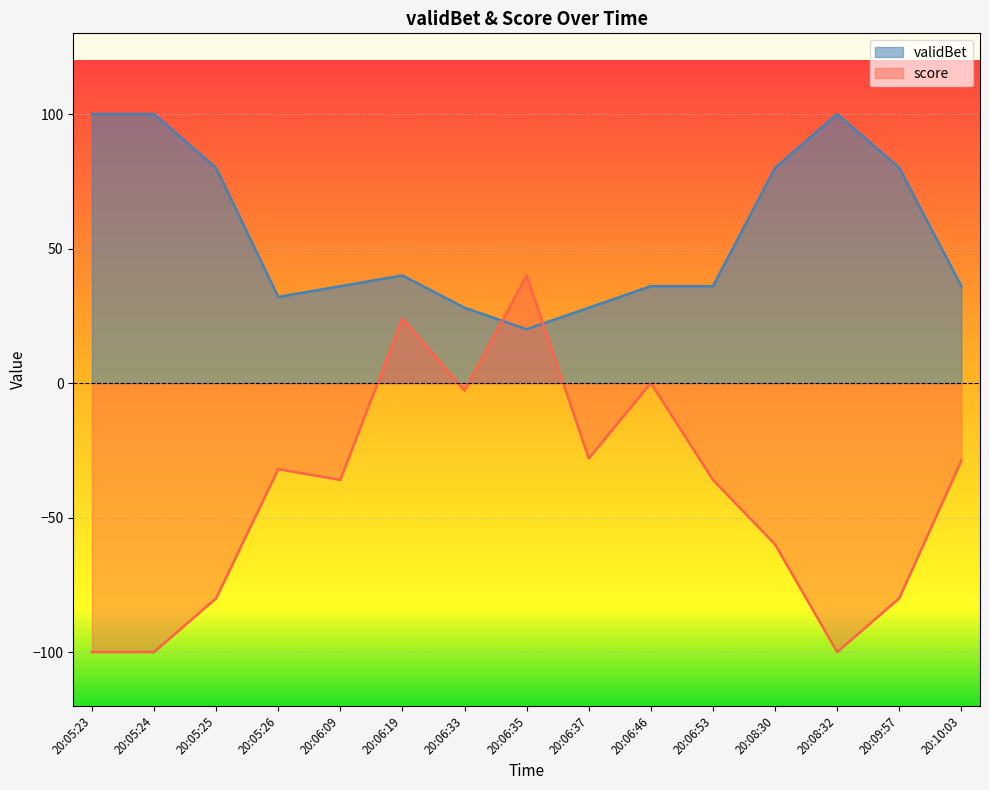

What is the difference between the second highest and minimum values in the validBet series?

80.0